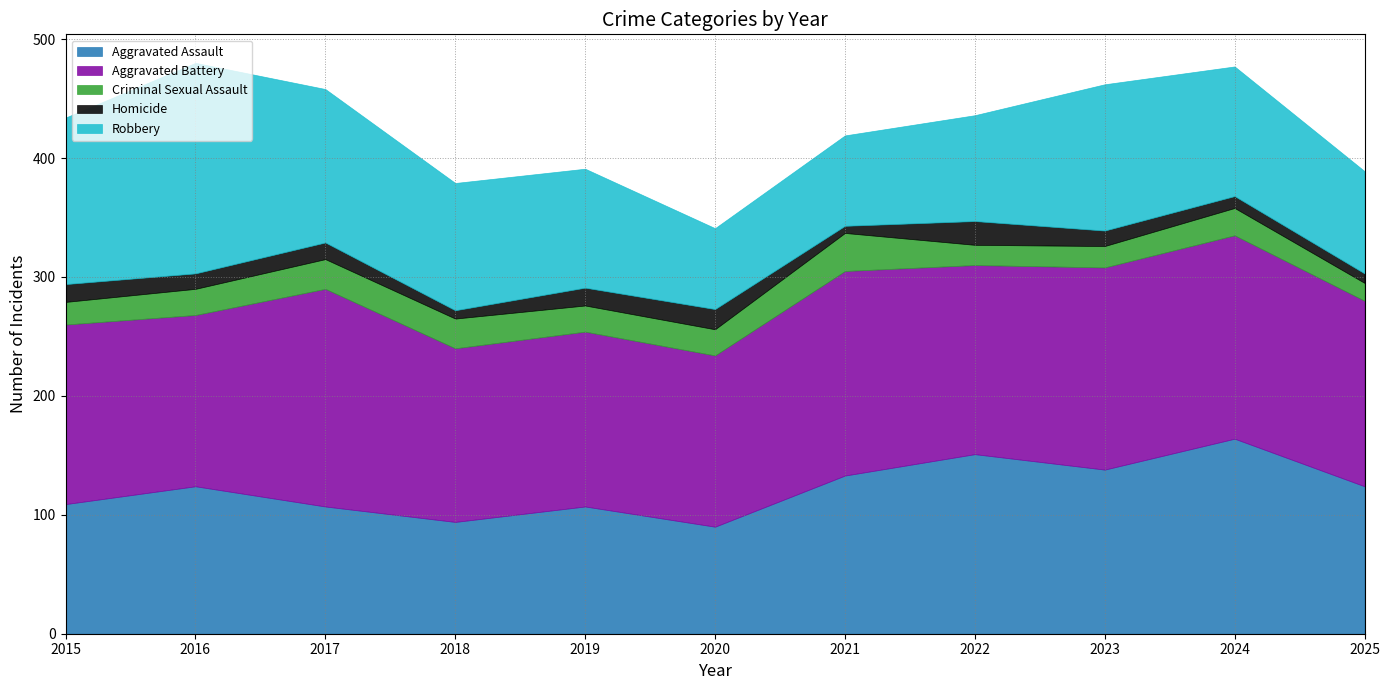

True or false: Robbery and Criminal Sexual Assault cross at least once.

False